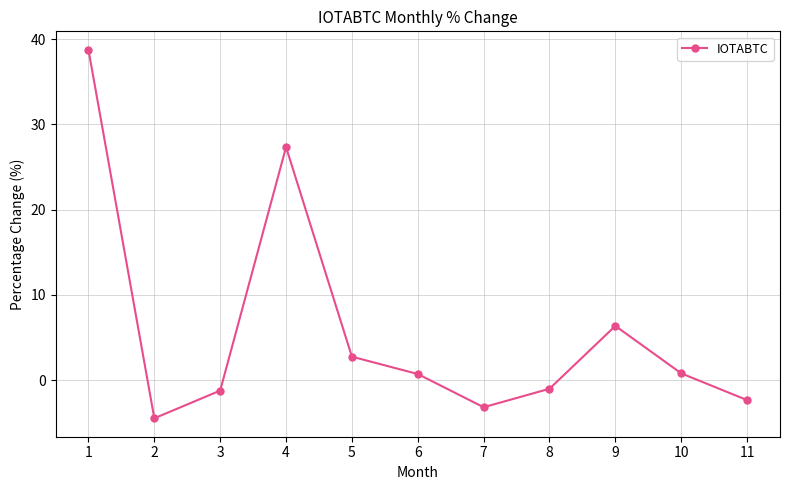

Read the value at 5.

2.8